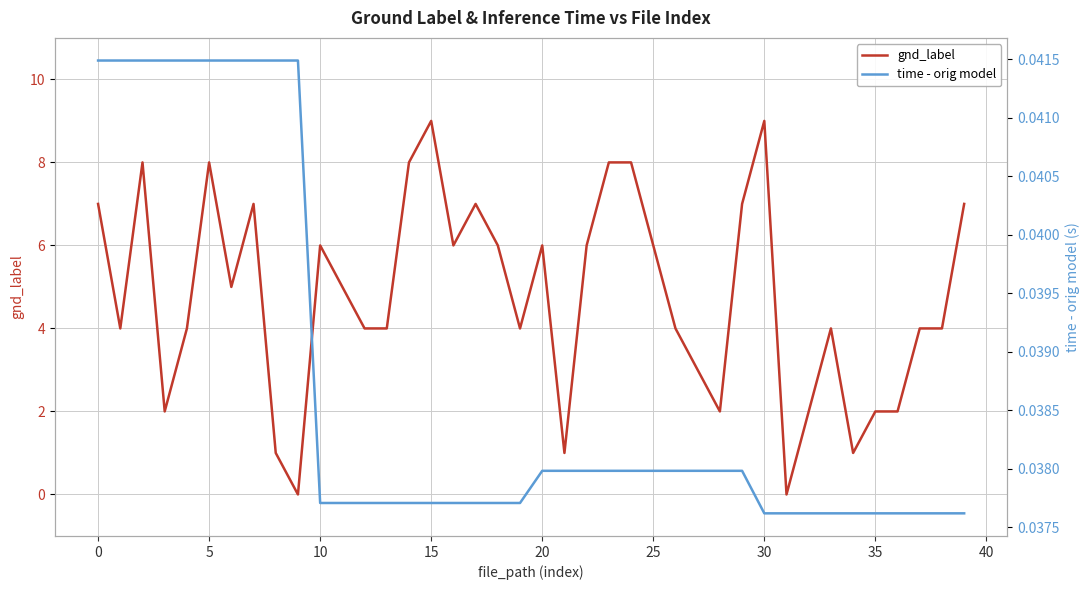

How many lines are shown in the chart?

2